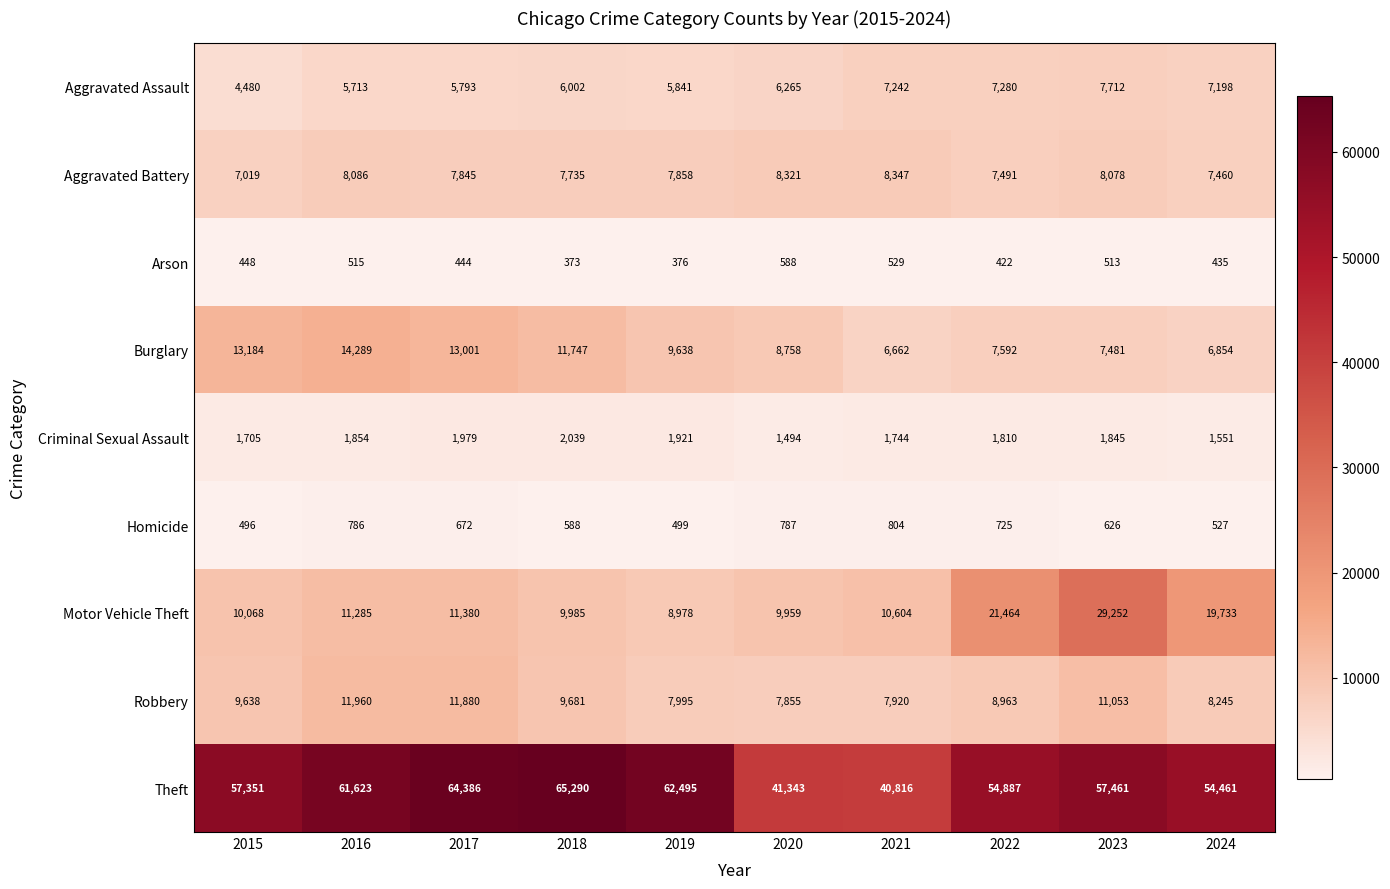

At how many categories does at least one series exceed 30442?

10